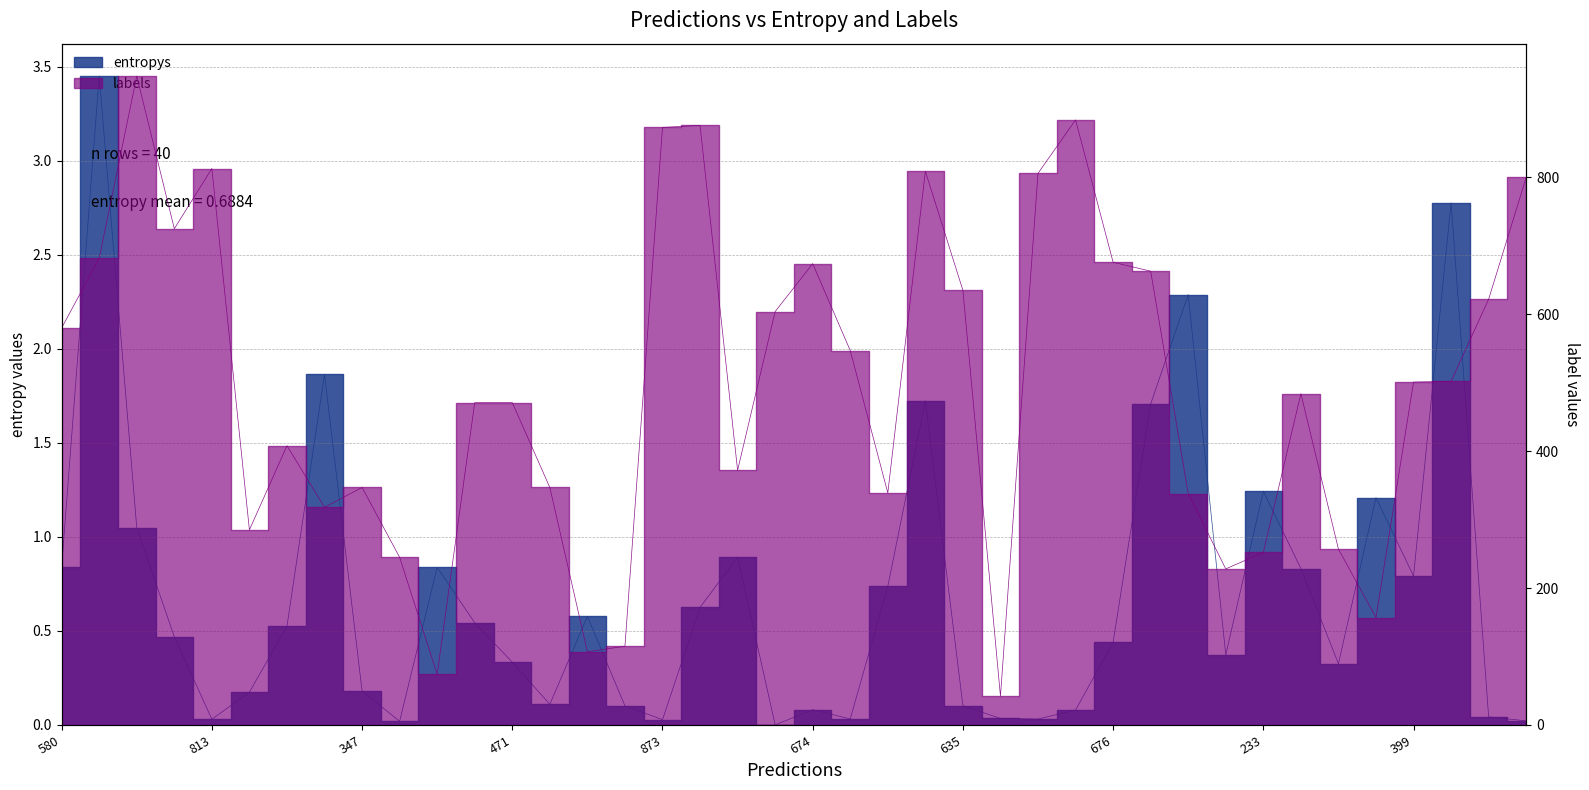

Is the value of labels at 33 greater than the value of entropys at 471?

Yes